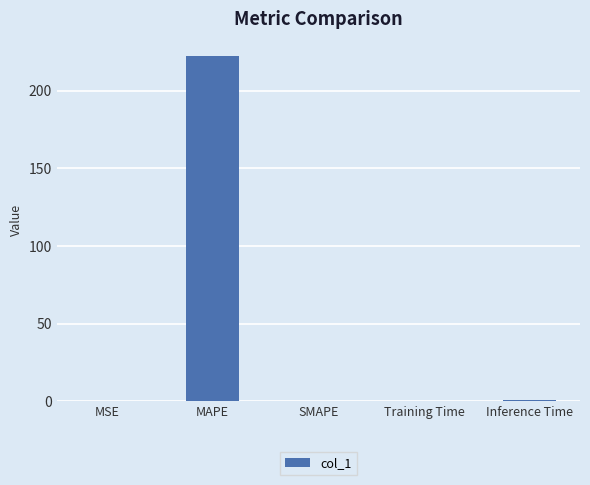

How many data points does each series have?

5